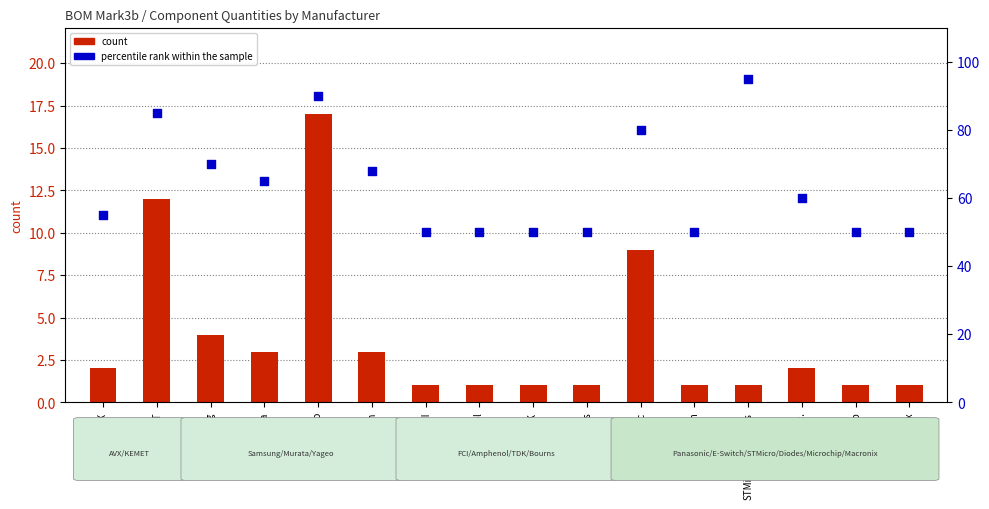

Which series has the widest spread of Y values?

percentile rank within the sample